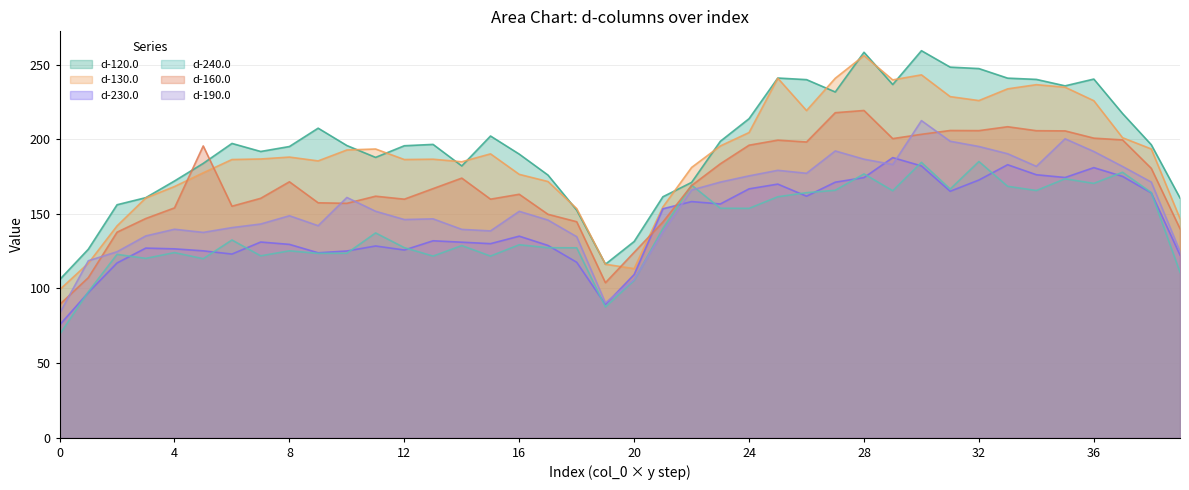

Does the chart have visible grid lines?

Yes